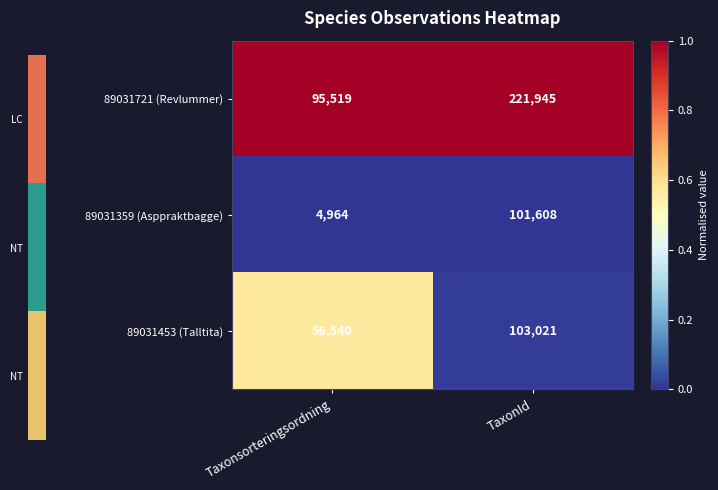

At which category is the sum across all series the highest?

TaxonId